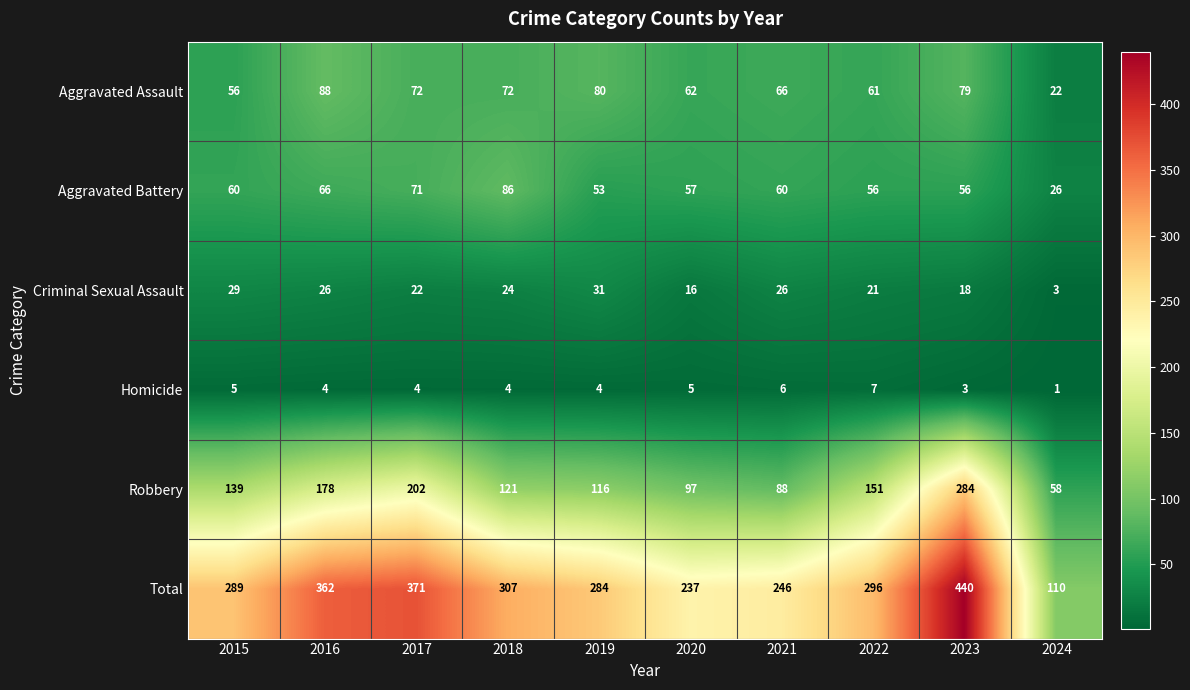

Which category has the highest value across all series?

2023